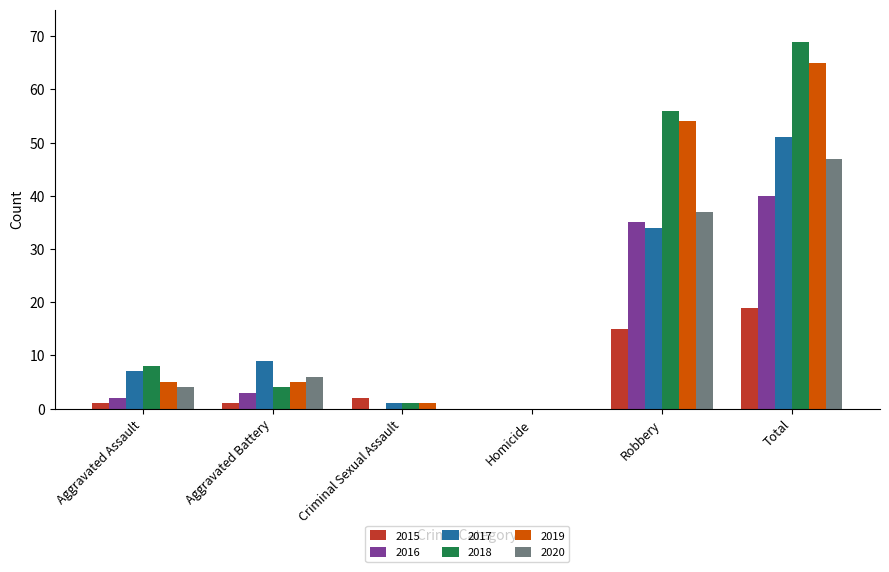

Reading left to right, list all the values displayed in this chart.

2015: Aggravated Assault=1	Aggravated Battery=1	Criminal Sexual Assault=2	Homicide=0	Robbery=15	Total=19
2016: Aggravated Assault=2	Aggravated Battery=3	Criminal Sexual Assault=0	Homicide=0	Robbery=35	Total=40
2017: Aggravated Assault=7	Aggravated Battery=9	Criminal Sexual Assault=1	Homicide=0	Robbery=34	Total=51
2018: Aggravated Assault=8	Aggravated Battery=4	Criminal Sexual Assault=1	Homicide=0	Robbery=56	Total=69
2019: Aggravated Assault=5	Aggravated Battery=5	Criminal Sexual Assault=1	Homicide=0	Robbery=54	Total=65
2020: Aggravated Assault=4	Aggravated Battery=6	Criminal Sexual Assault=0	Homicide=0	Robbery=37	Total=47